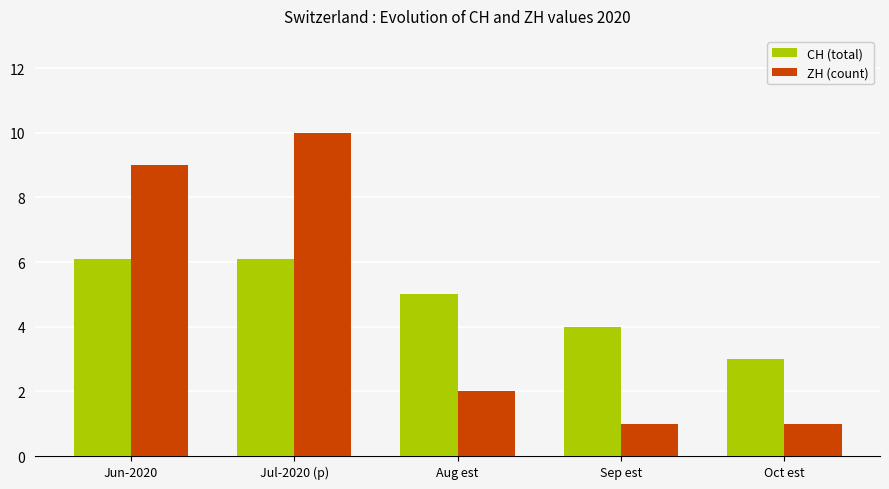

Reading left to right, transcribe all the data shown in this chart.

CH (total): 6.1	6.1	5.0	4.0	3.0
ZH (count): 9.0	10.0	2.0	1.0	1.0